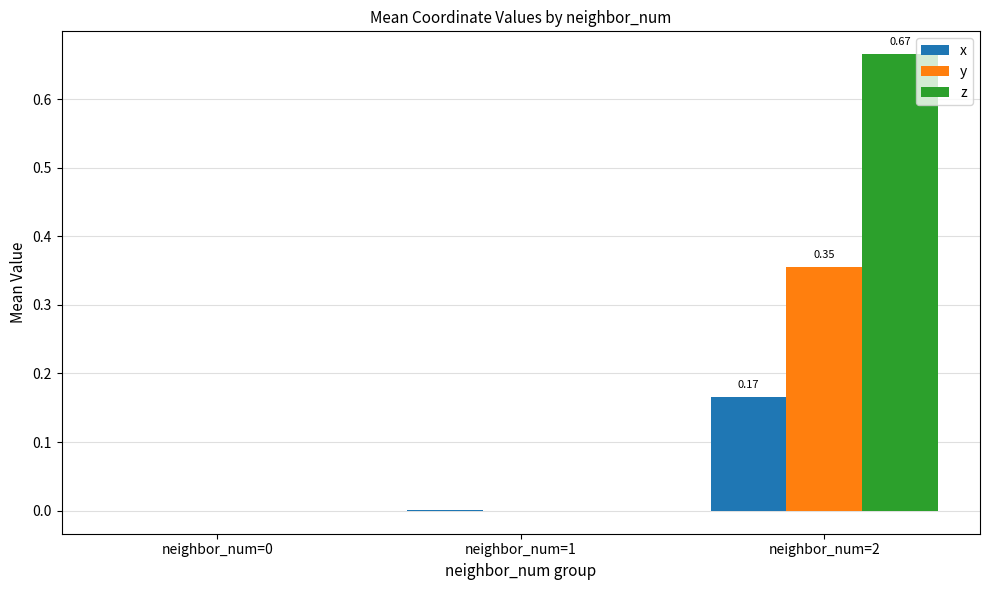

At which category is the sum across all series the highest?

neighbor_num=2